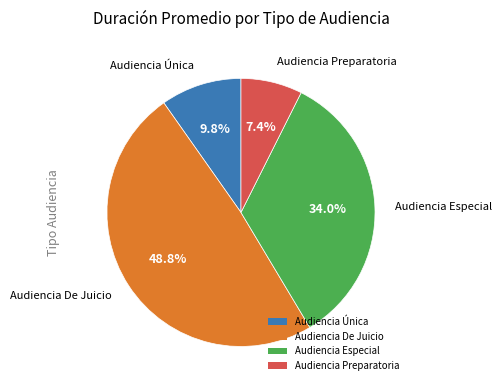

Rank the categories by value from highest to lowest.

Audiencia De Juicio, Audiencia Especial, Audiencia Única, Audiencia Preparatoria